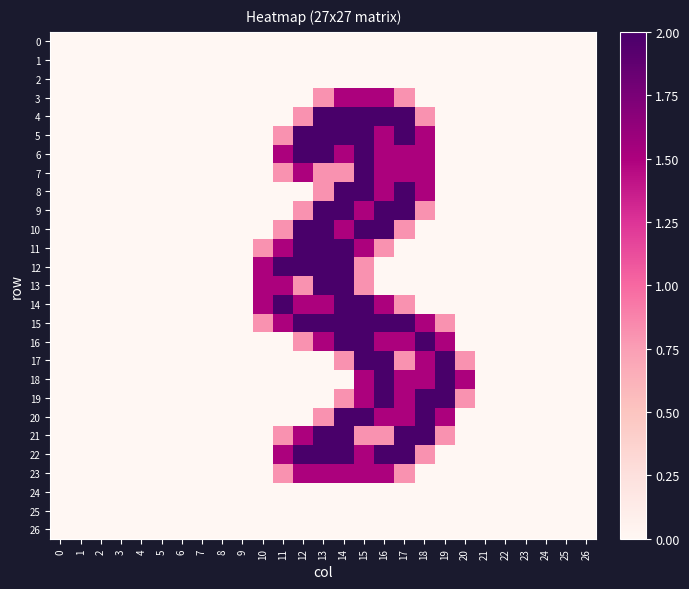

At how many categories does at least one series exceed 0?

11